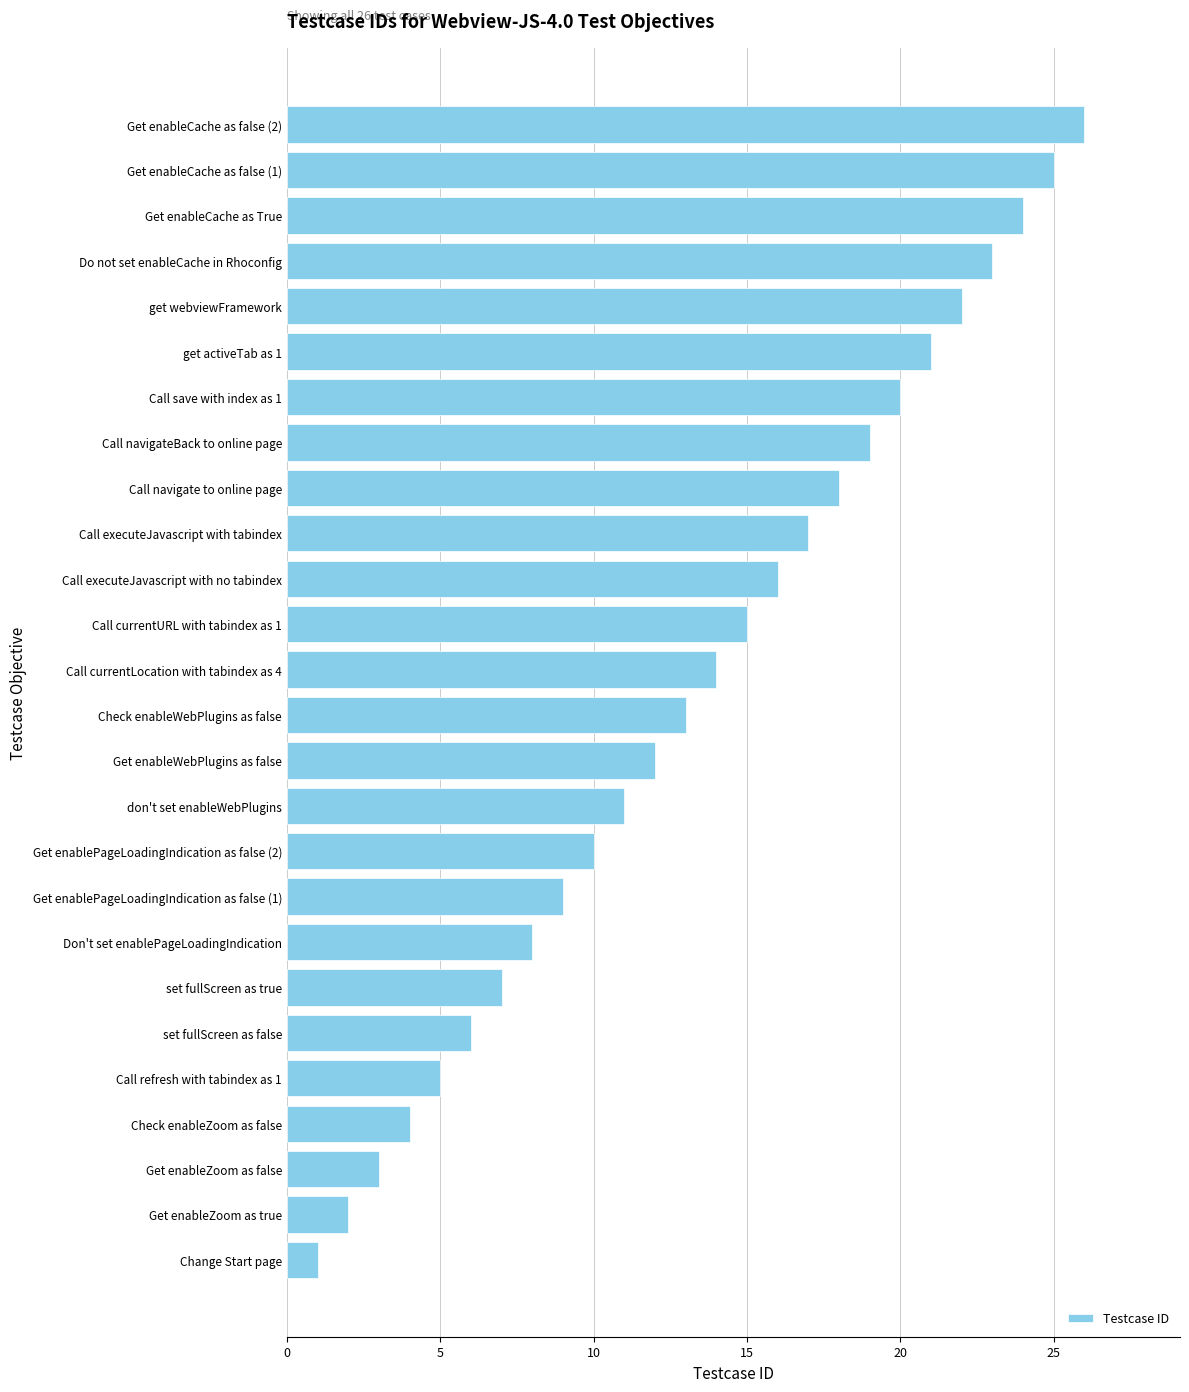

Between Change Start page and Check enableWebPlugins as false, which is larger?

Check enableWebPlugins as false